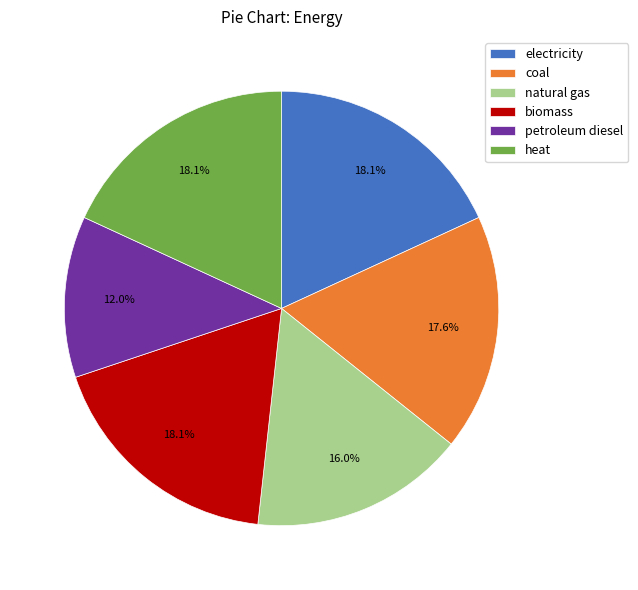

Which has a higher value, electricity or natural gas?

electricity